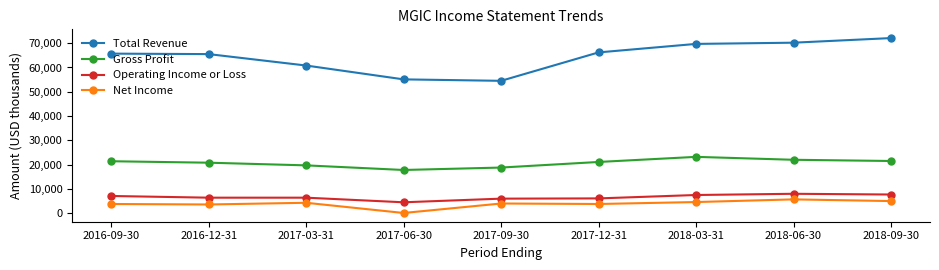

Does the chart display data point markers on the line(s)?

Yes